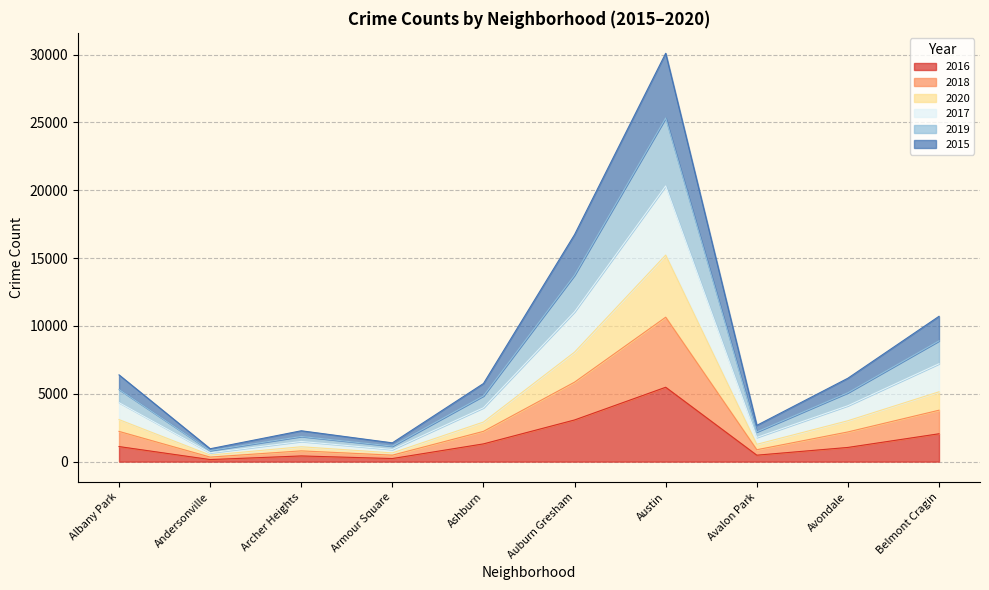

What are all the series names shown in the legend?

2016, 2018, 2020, 2017, 2019, 2015